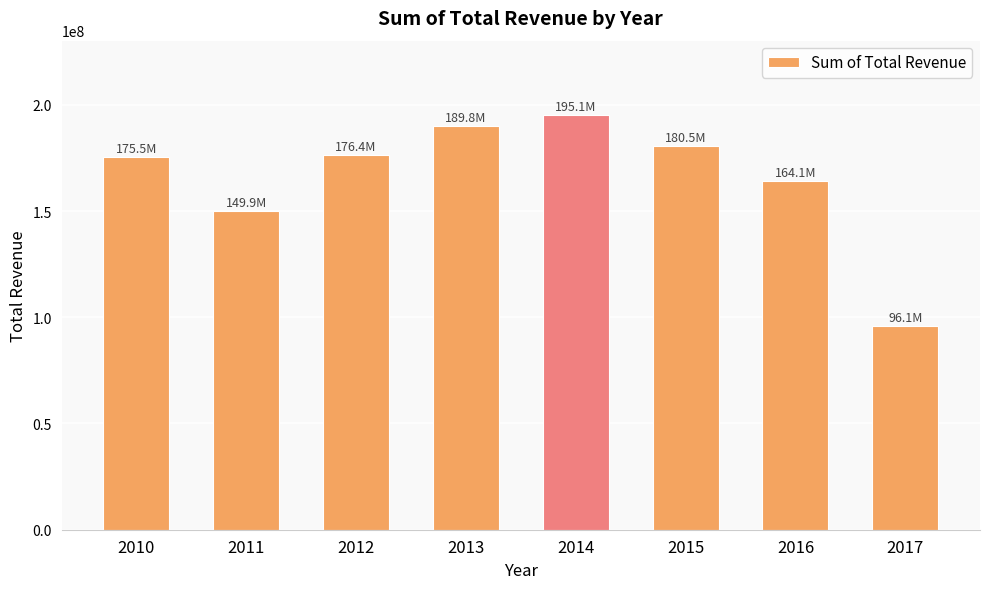

Approximately how many times larger is the value at 2013 compared to 2015?

1.1